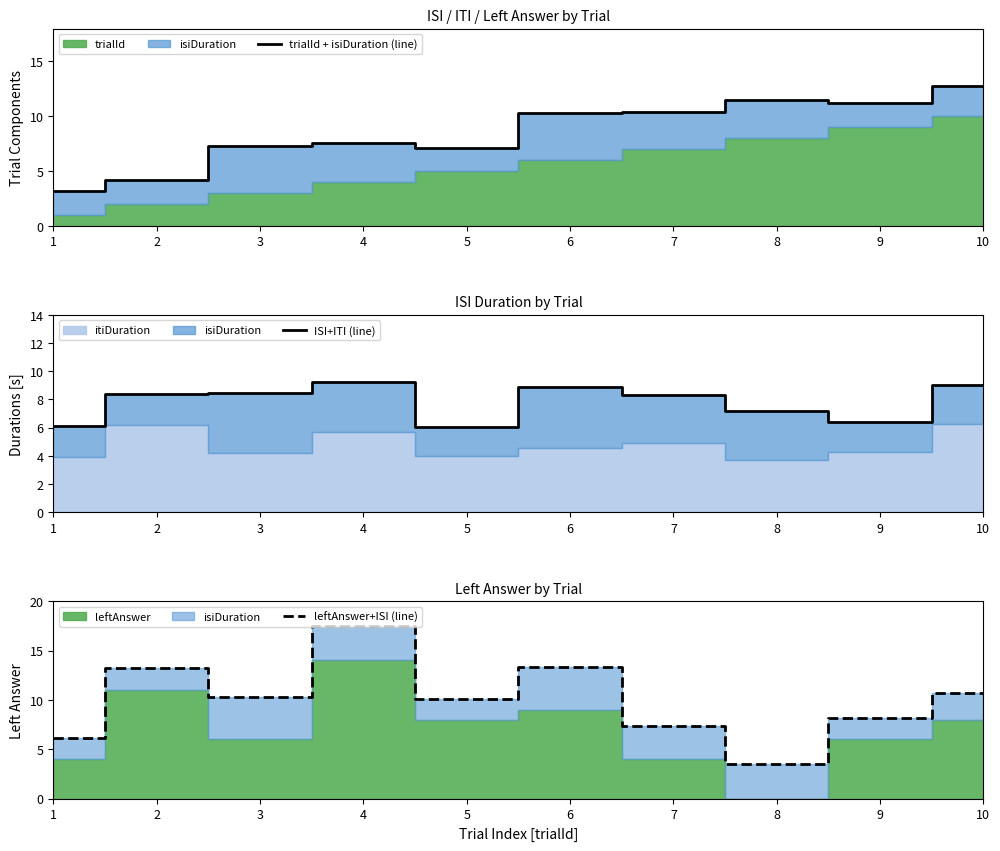

Rank the series at 2 from lowest to highest value.

trialId + isiDuration (line), ISI+ITI (line), leftAnswer+ISI (line)